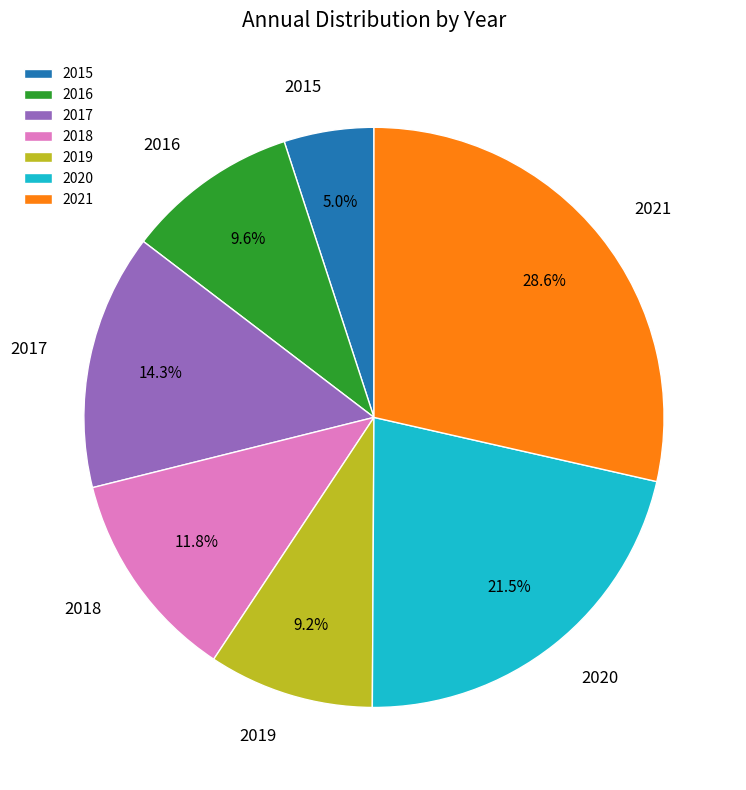

Is 2020 the majority of the pie?

No